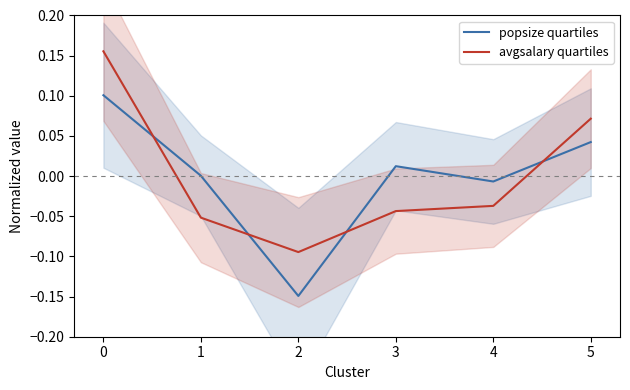

Does the chart display data point markers on the line(s)?

No